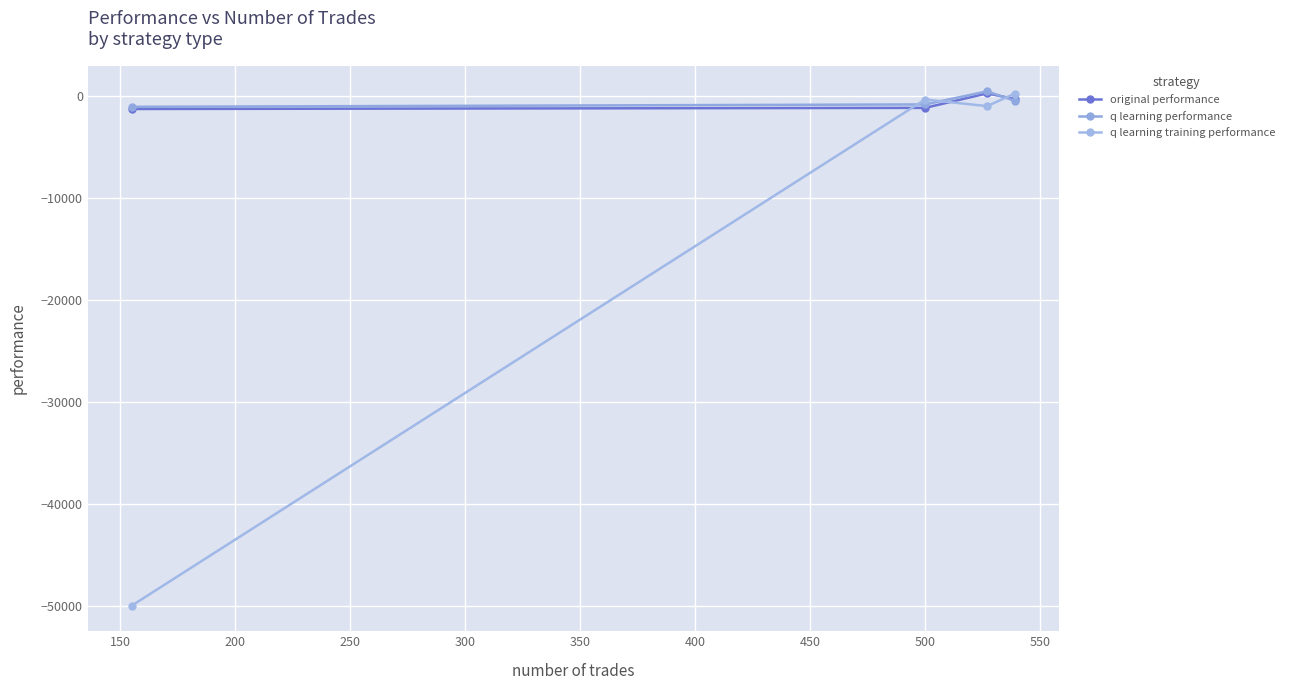

How many series are shown in this chart?

3